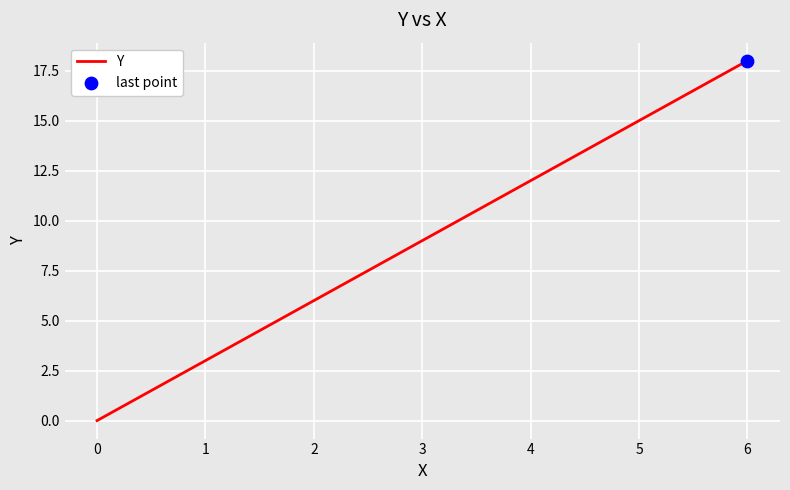

Approximately how many times larger is the value at 3 compared to 6?

0.5